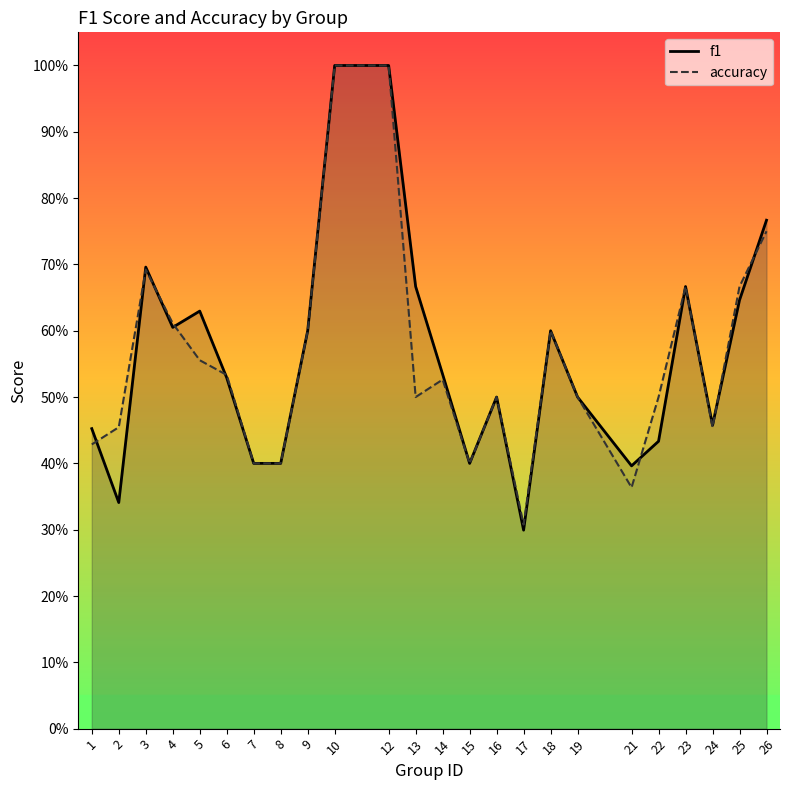

How many times do f1 and accuracy cross each other?

8